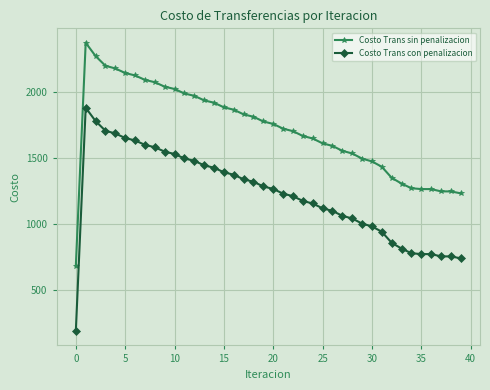

What is the difference between the maximum and second lowest values in the Costo Trans sin penalizacion series?

1142.4